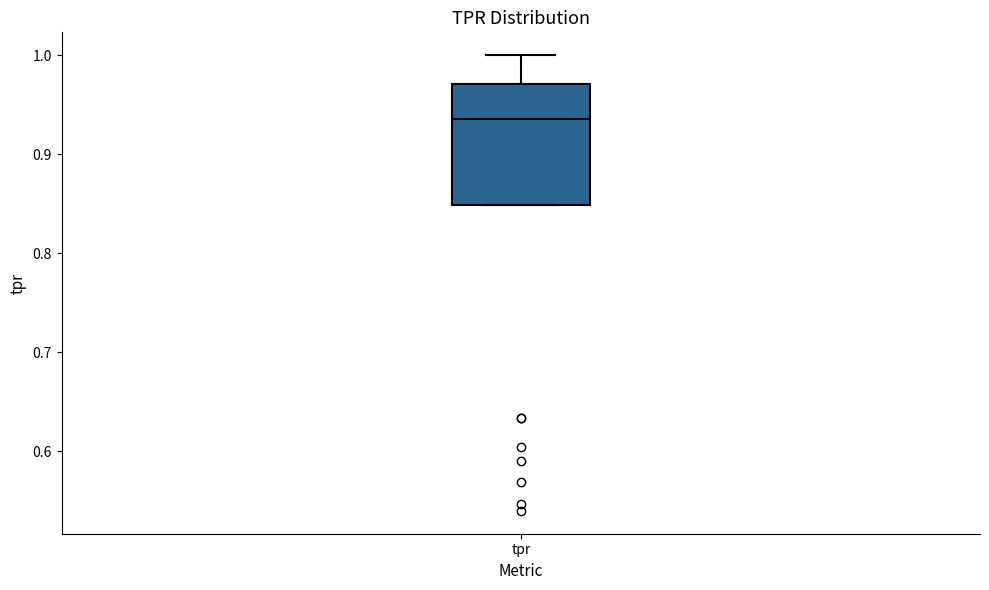

Read this box plot against the y-axis: the position of the median line, the range covered by the box, and the ends of both whiskers. The values are not printed on the chart, so give them approximately, as read against the axis.

median 0.94, box 0.85 to 0.97, whiskers 0.85 to 1.00